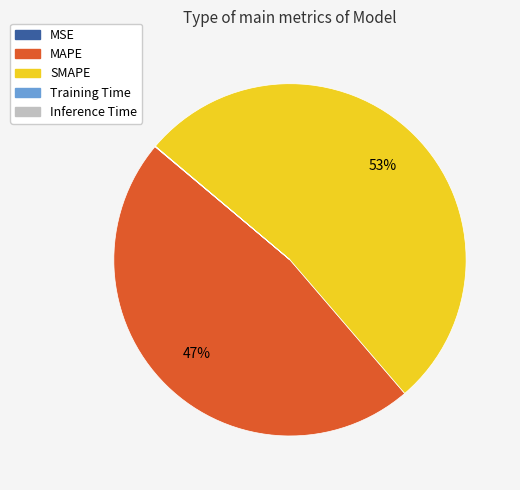

Which slice is the largest?

SMAPE